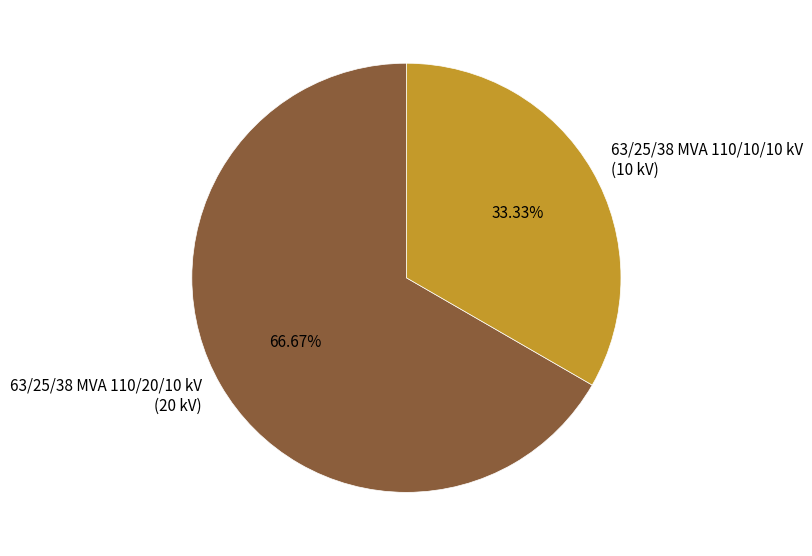

To the nearest percent, what is the combined percentage of 63/25/38 MVA 110/20/10 kV and 63/25/38 MVA 110/10/10 kV?

100%